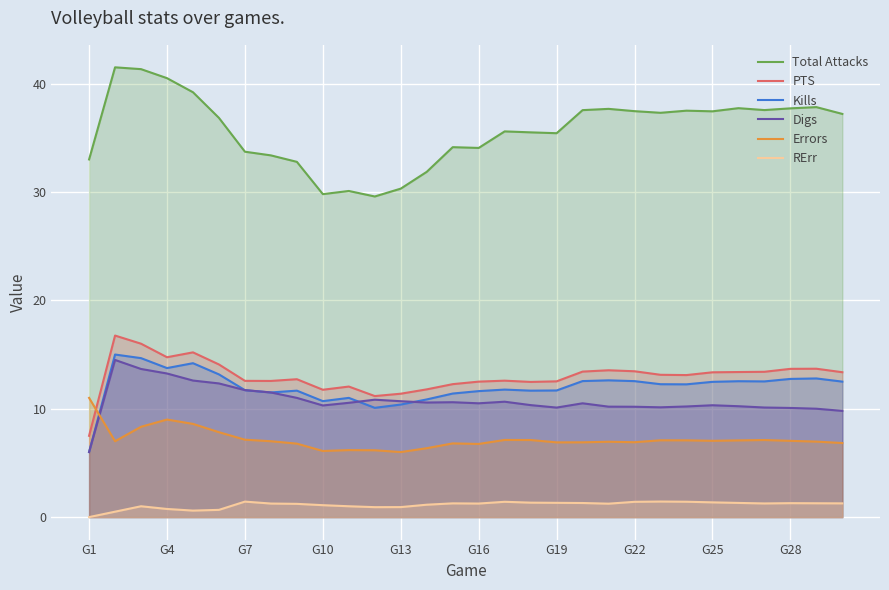

What are all the series names shown in the legend?

Total Attacks, PTS, Kills, Digs, Errors, RErr